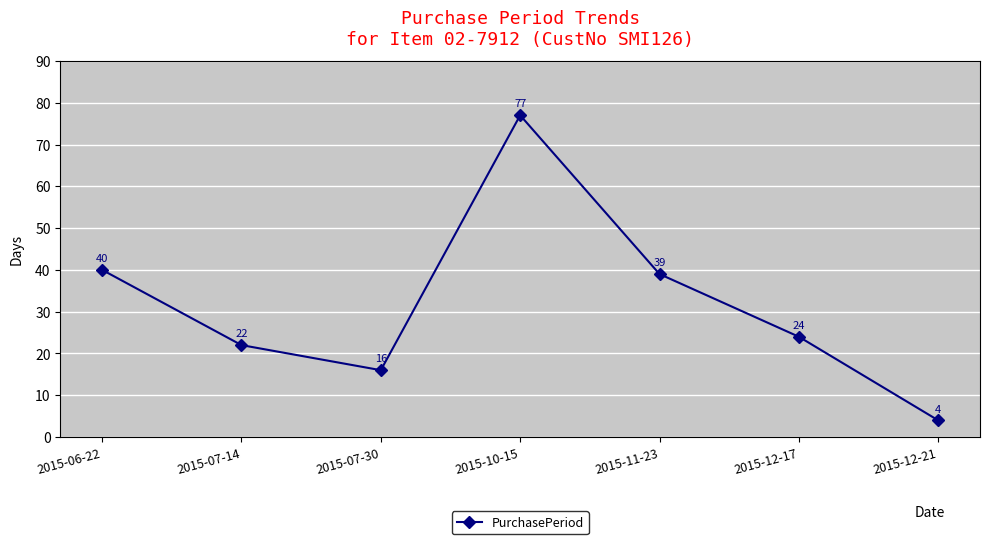

What is the change in value from 2015-12-17 to 2015-12-21?

-20